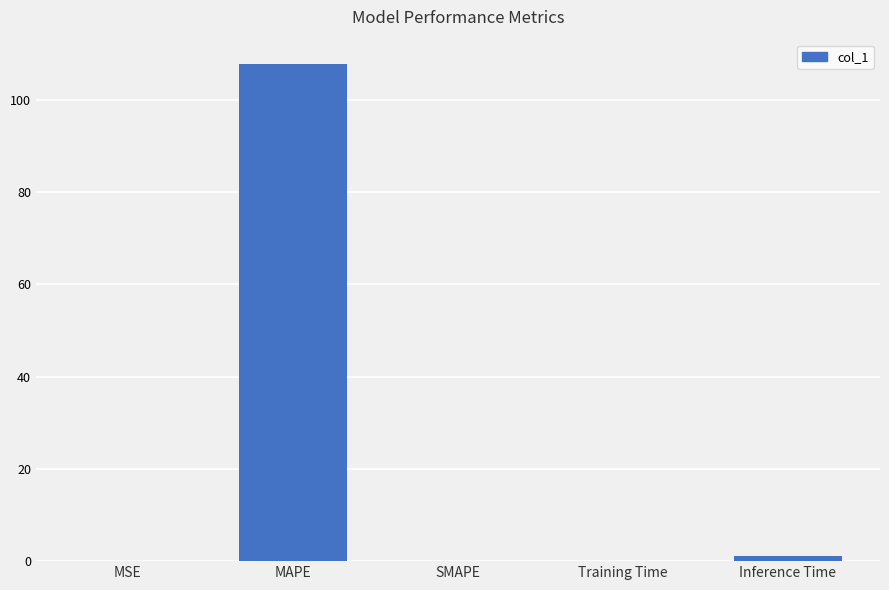

What is the maximum value shown in the chart?

107.7